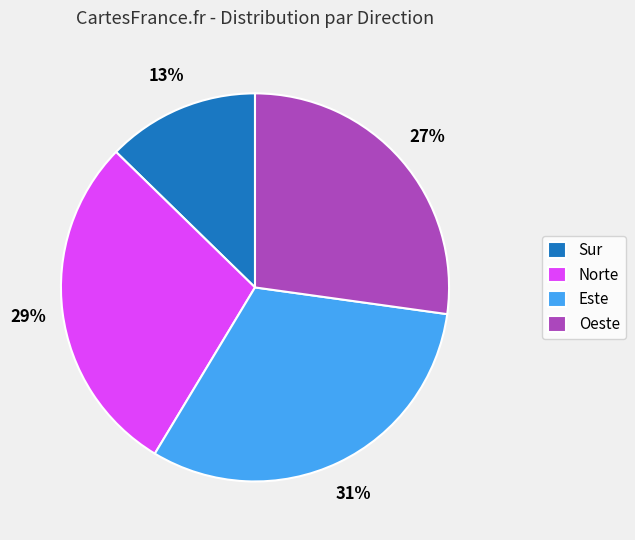

Between Este and Sur, which is larger?

Este